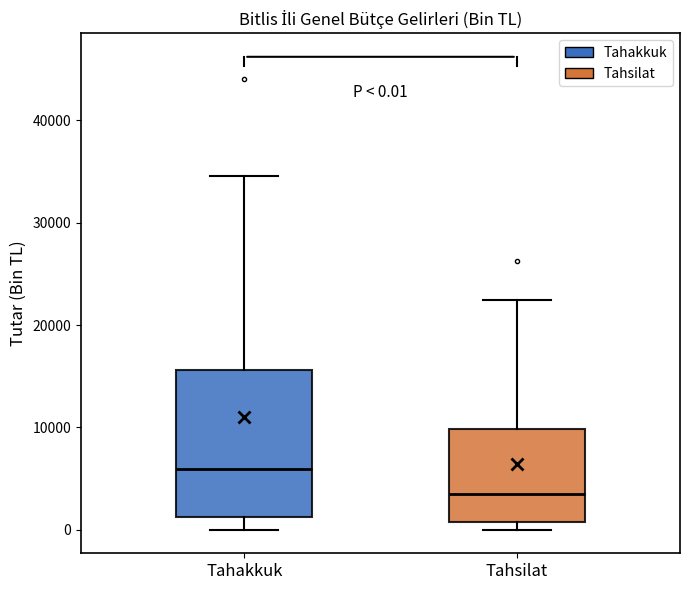

Comparing the boxes themselves (not the whiskers), which one is the tallest?

Tahakkuk